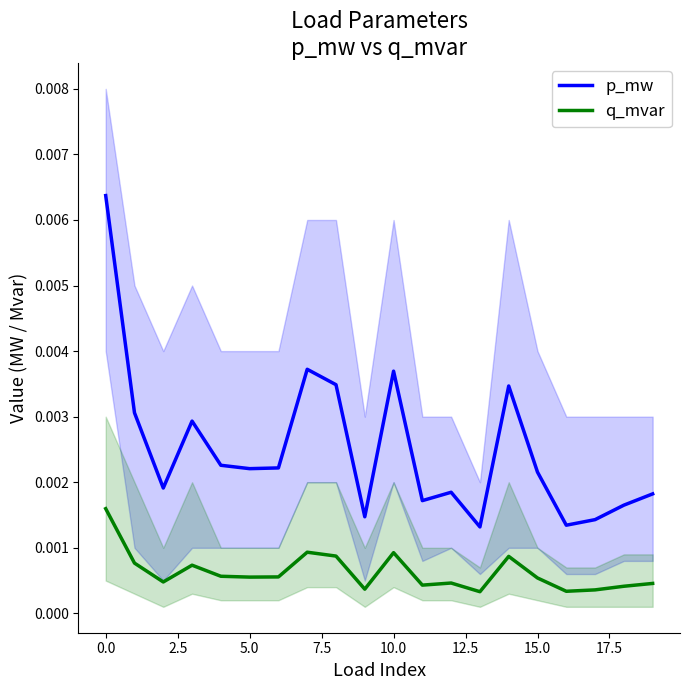

How many interior local valleys does the p_mw series have?

6